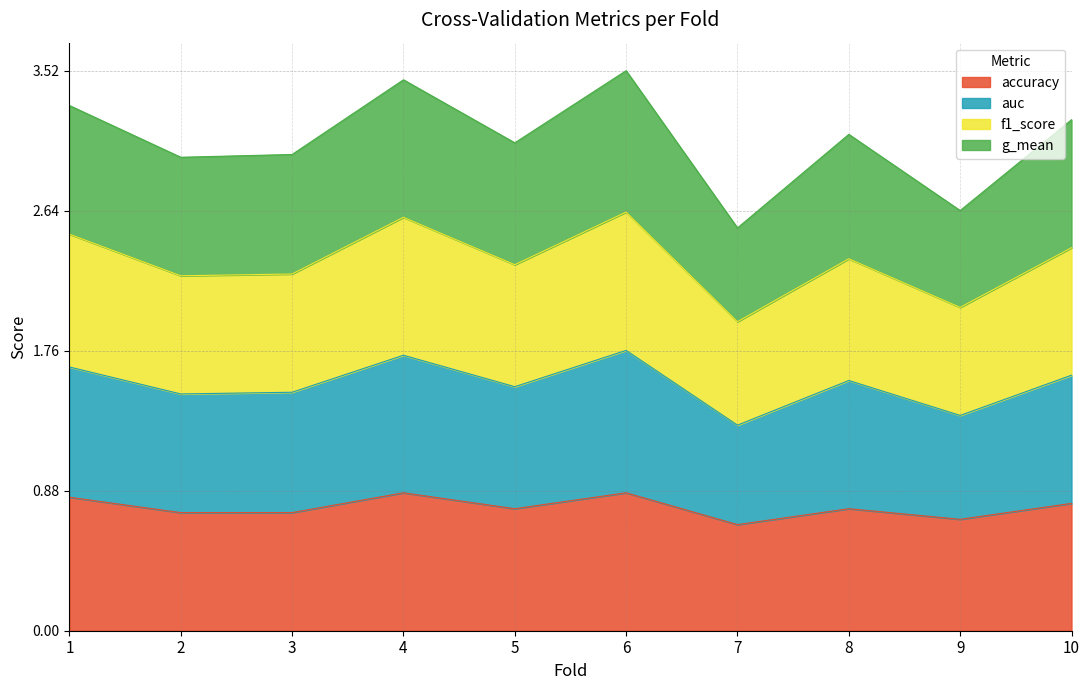

What are all the series names shown in the legend?

accuracy, auc, f1_score, g_mean